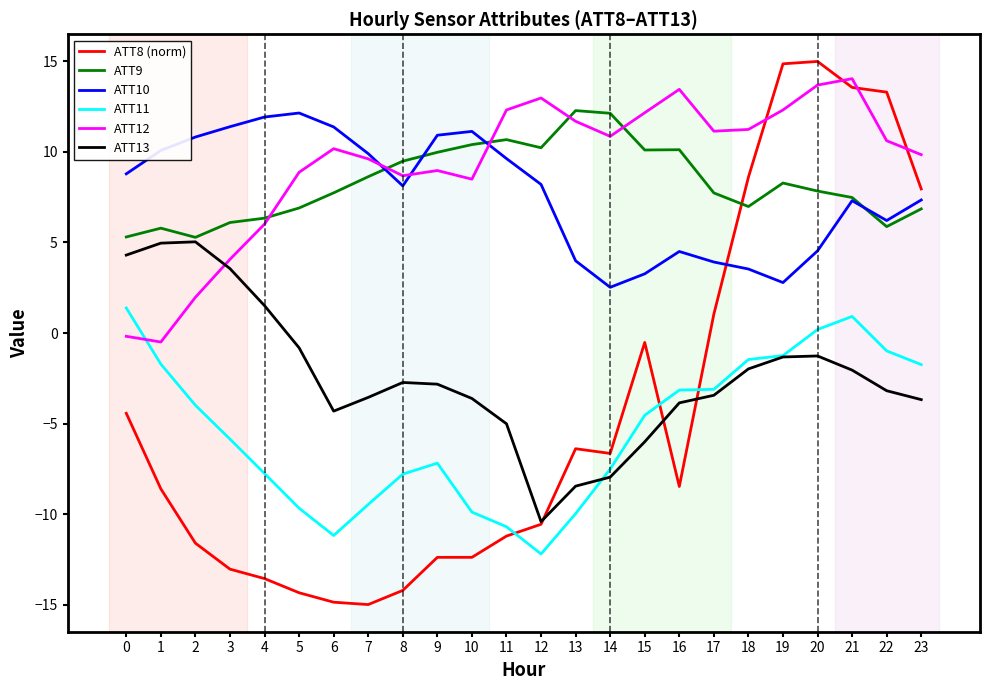

At how many categories does at least one series exceed 8?

24